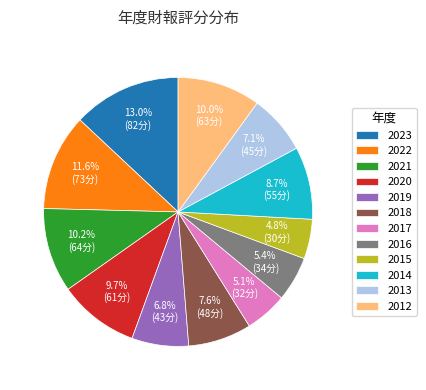

Does any single category account for the majority?

No